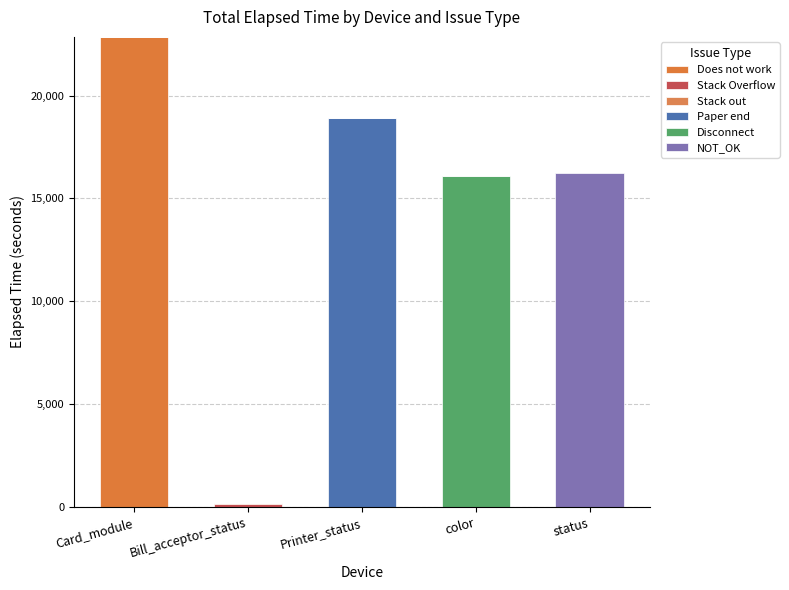

How many values in the Does not work series exceed 0?

1